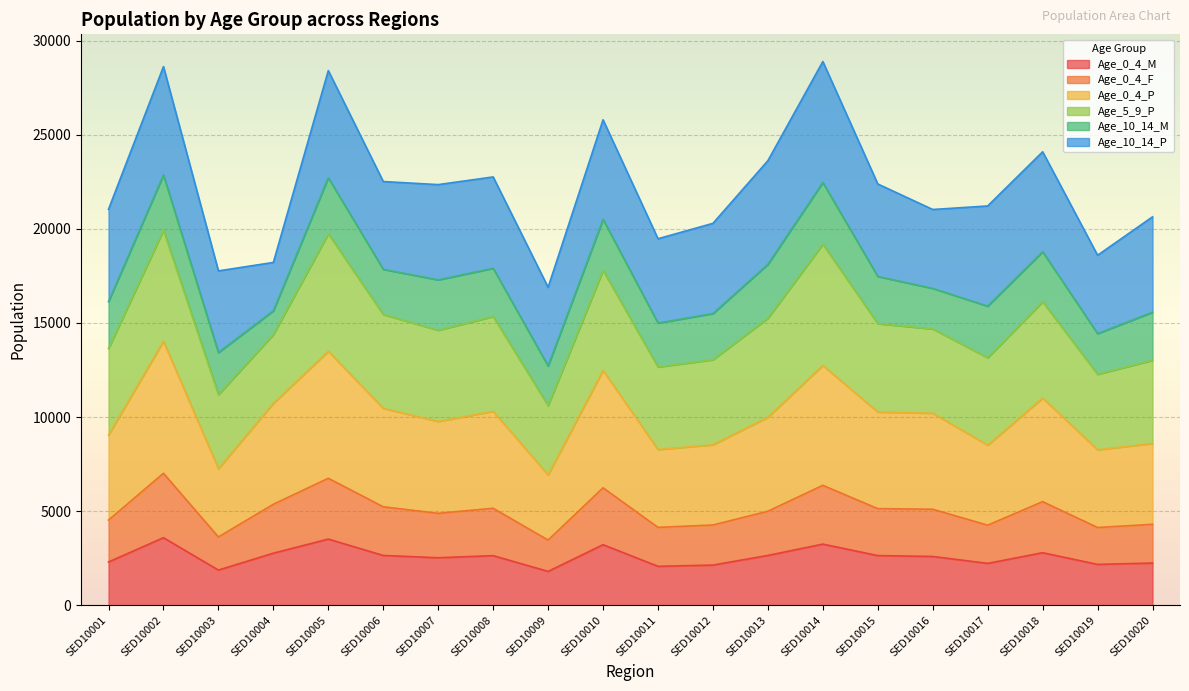

Is the value of Age_0_4_P at SED10007 greater than the value of Age_0_4_M at SED10005?

Yes